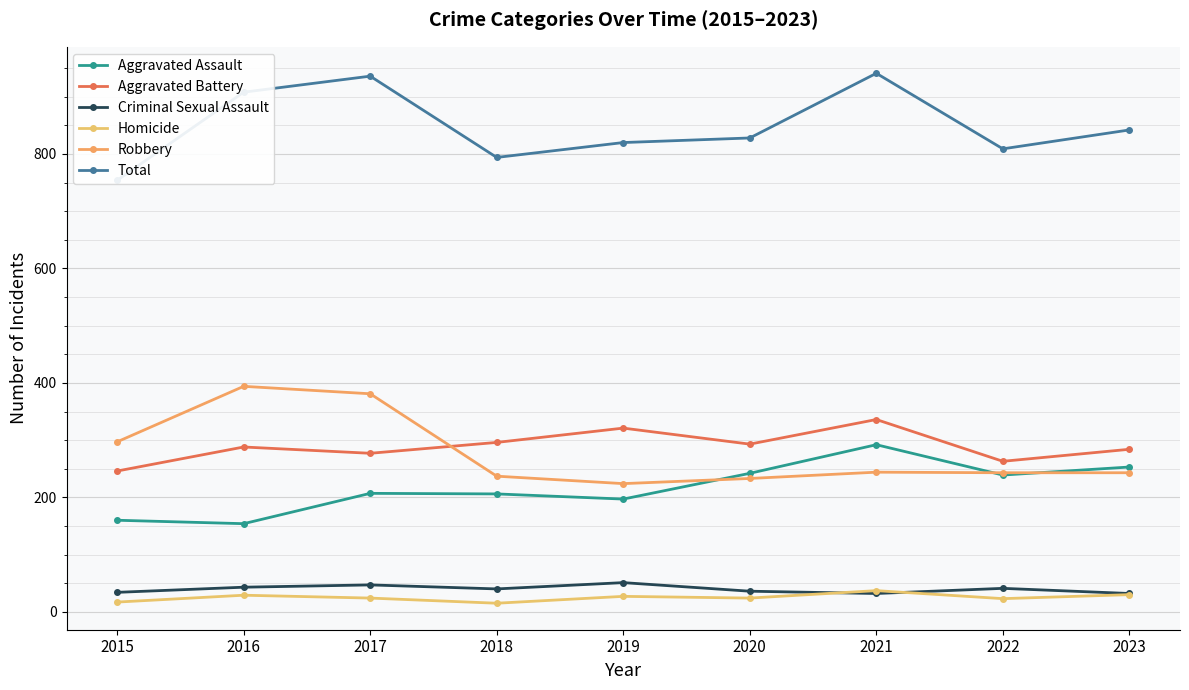

What is the sum of all Total values?

7632